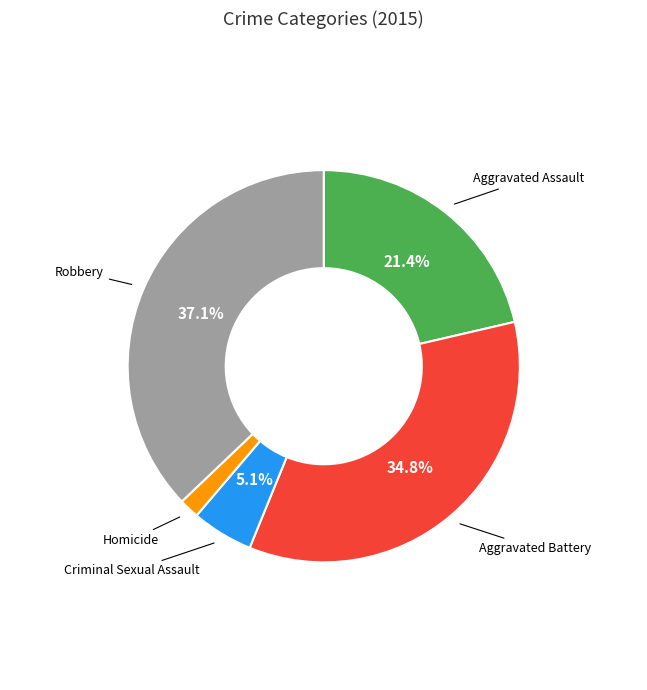

Is there a majority slice in this chart?

No